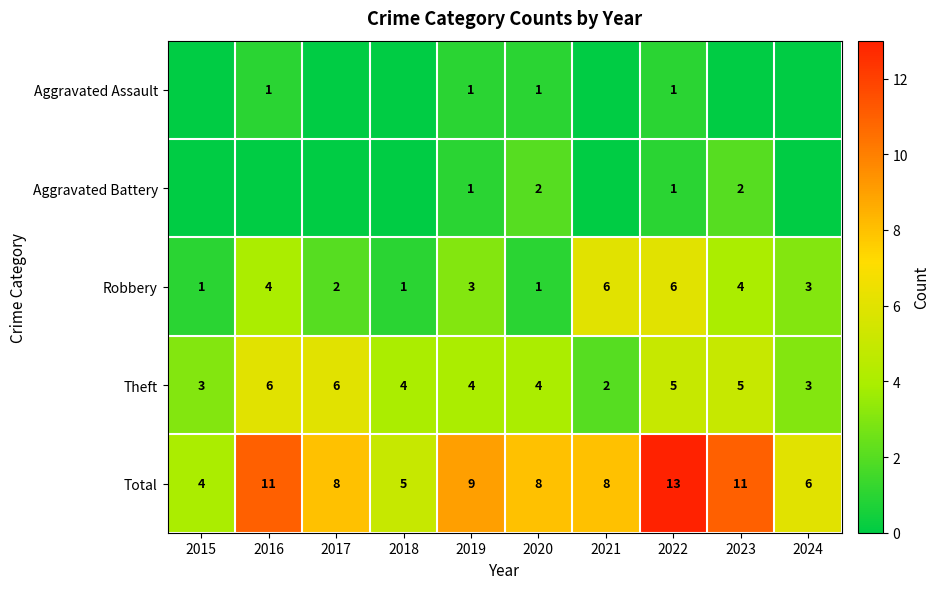

What is the highest value of the Robbery series?

6